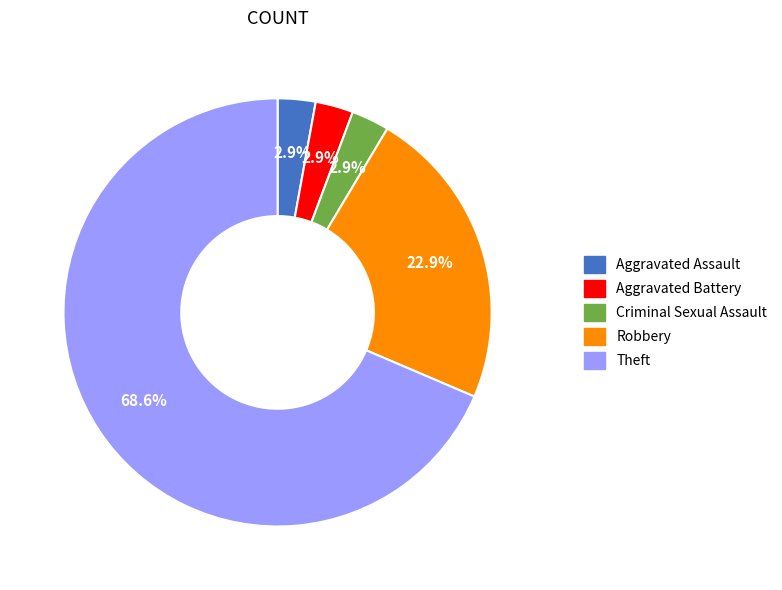

Does any single category account for the majority?

Yes